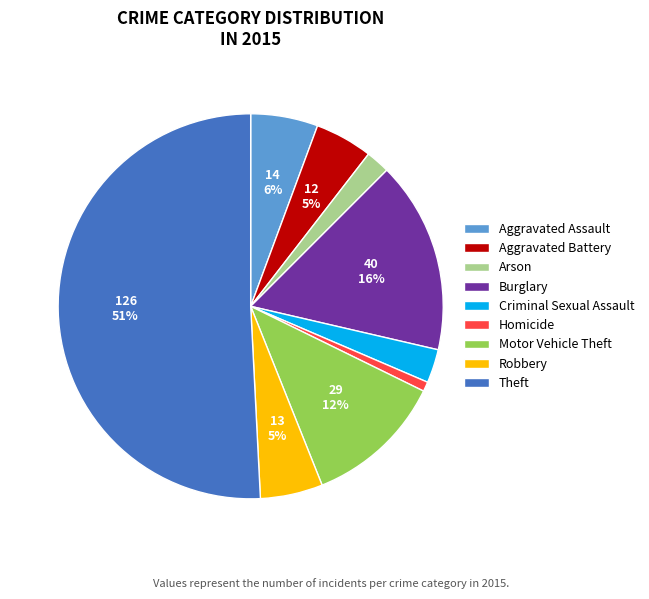

The Burglary slice represents 16% of the pie. True or false?

True